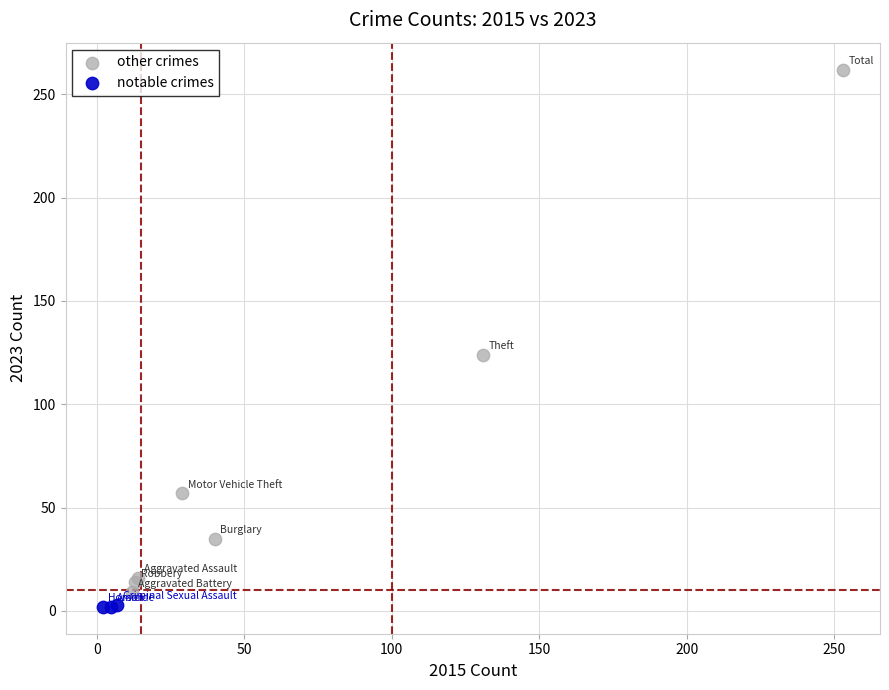

Which series reaches the maximum Y coordinate?

other crimes